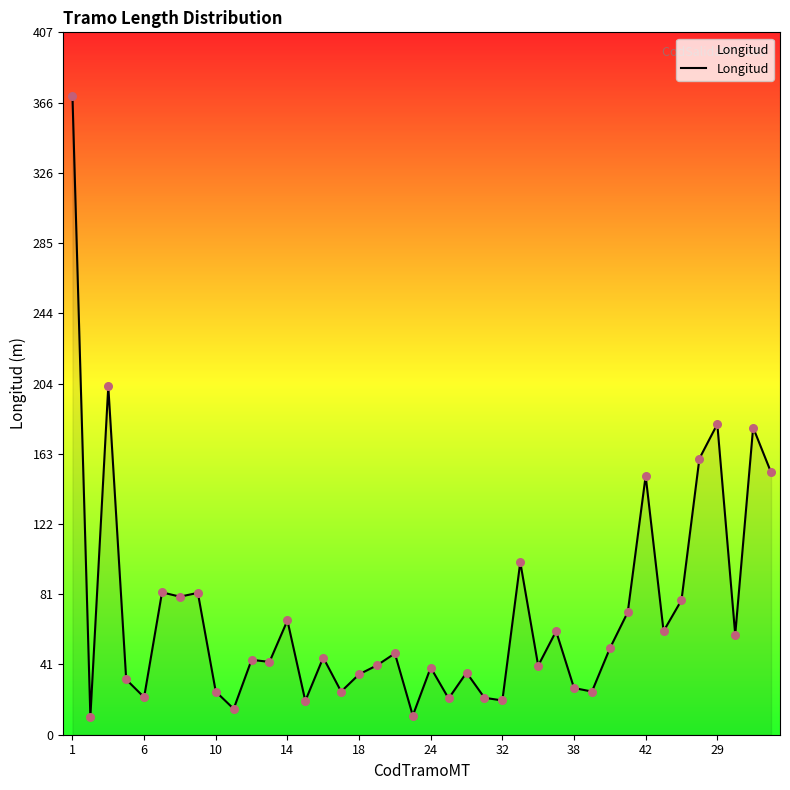

What is the minimum value shown in the chart?

10.5